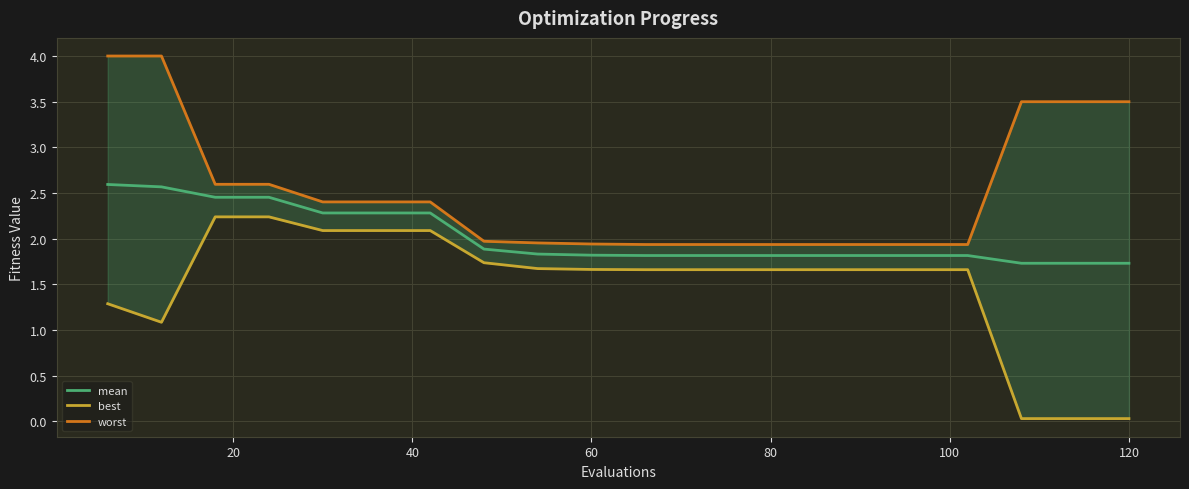

What is the value of the mean point at the 12th from the left?

1.8